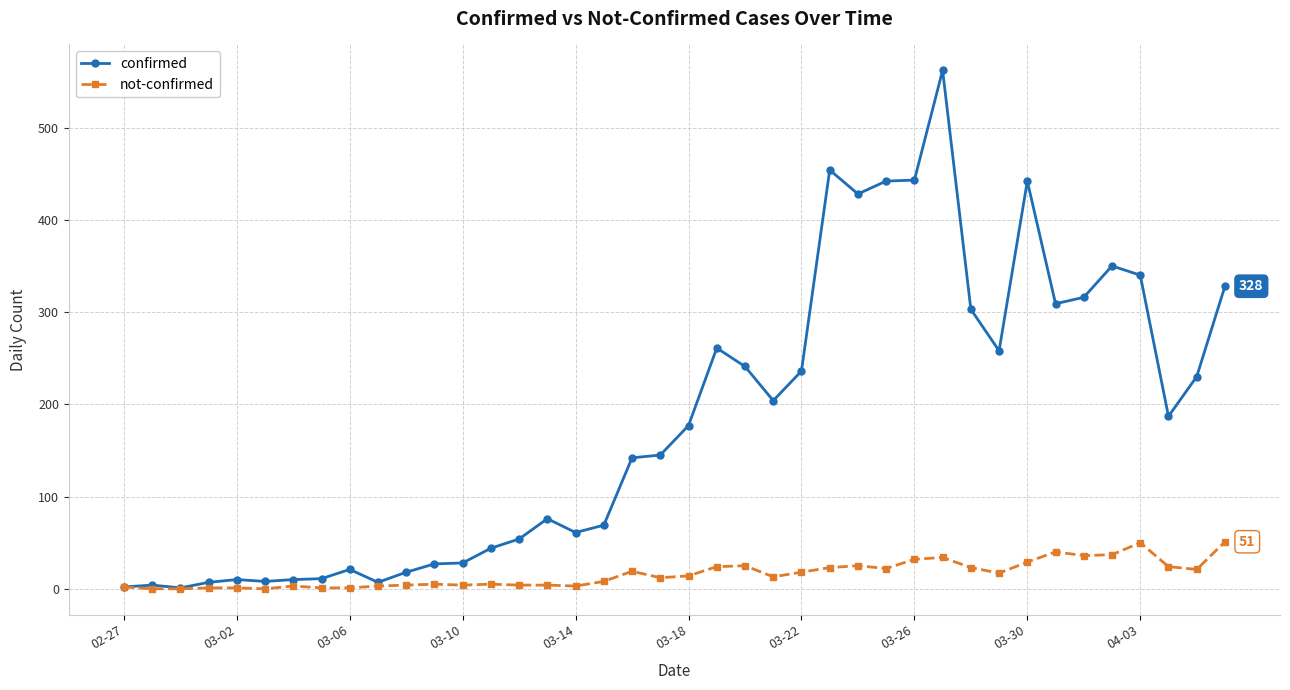

Which series has the largest total across all categories?

confirmed